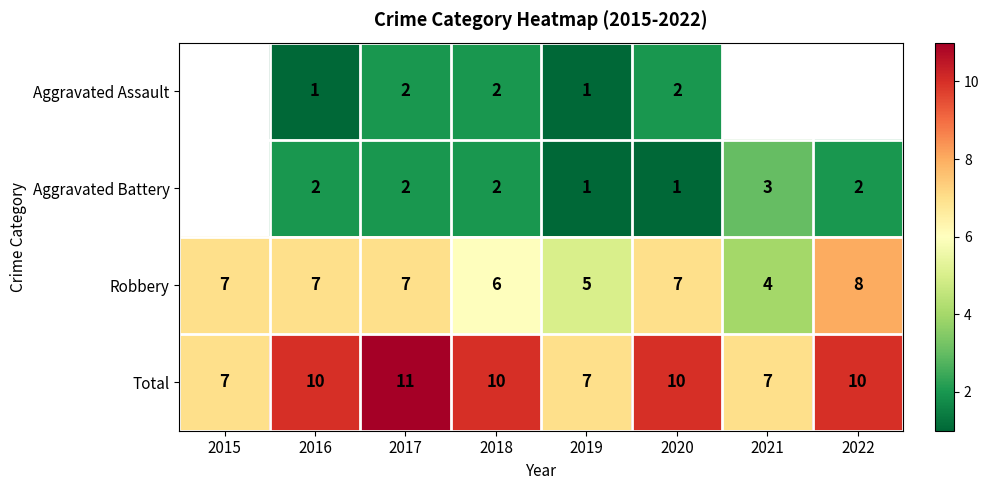

Is the value of Robbery at 2017 greater than the value of Aggravated Assault at 2020?

Yes